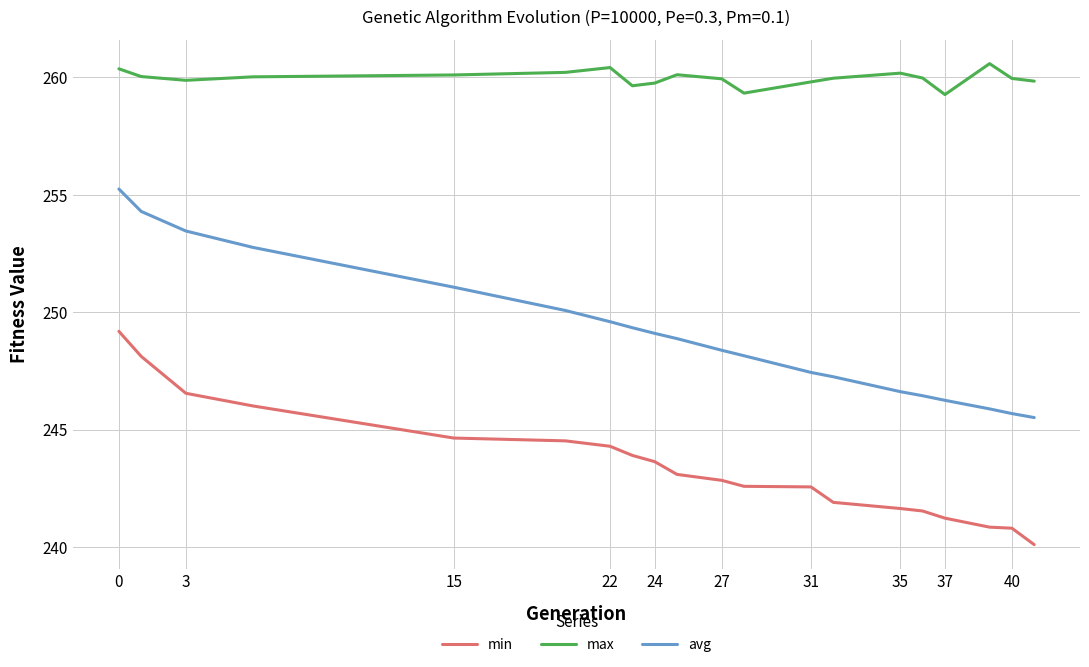

True or false: avg and max cross at least once.

False